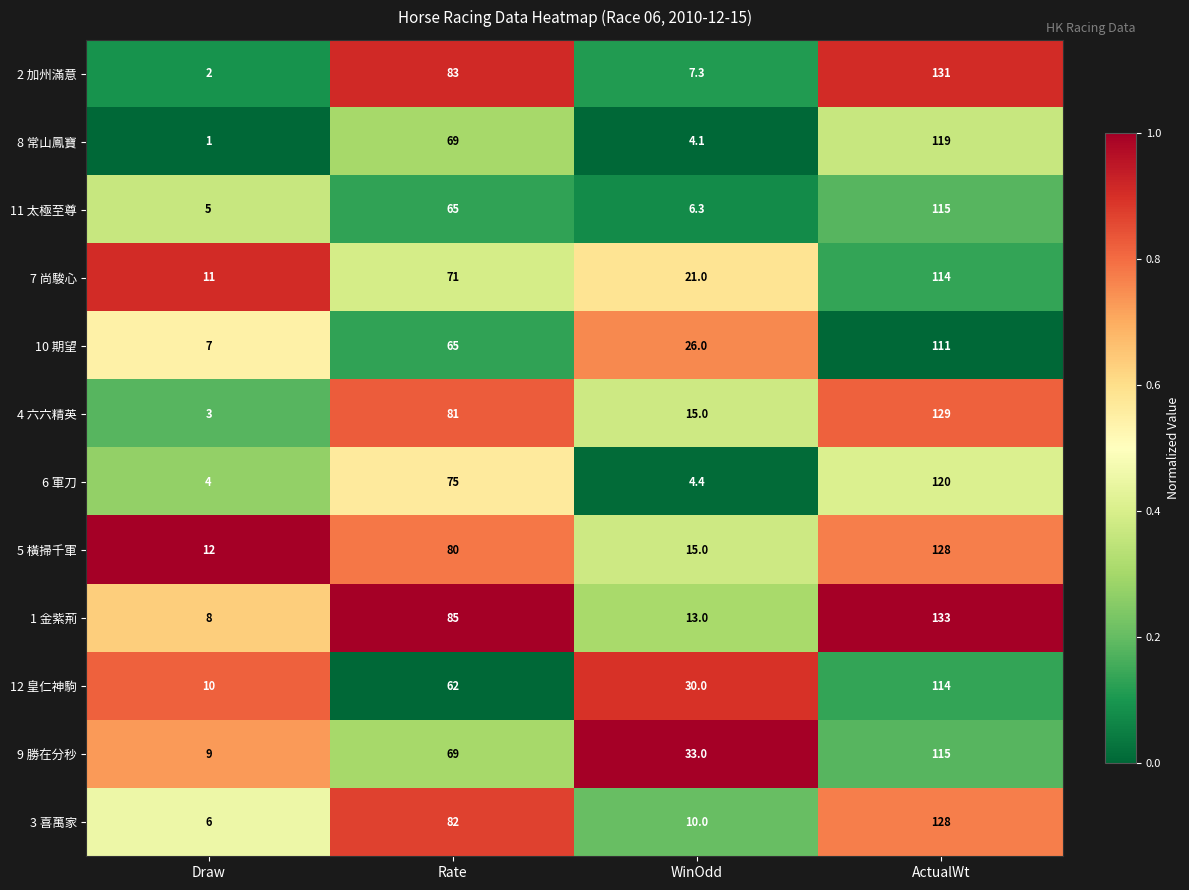

What is the spread (max minus min) of values at ActualWt?

22.0